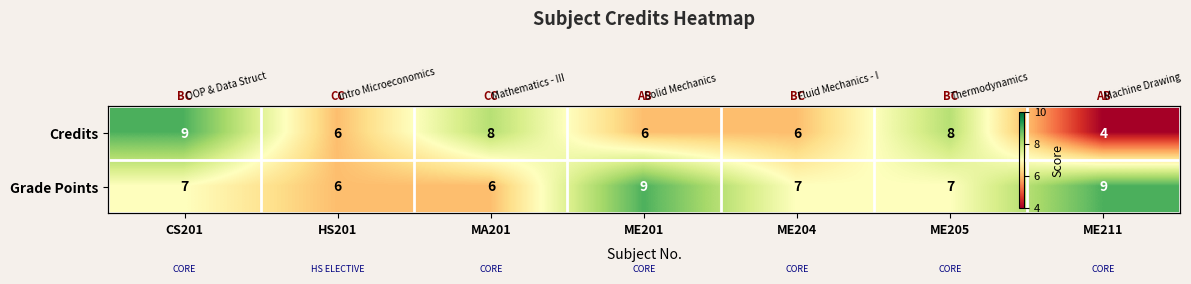

Which category has the highest value across all series?

CS201